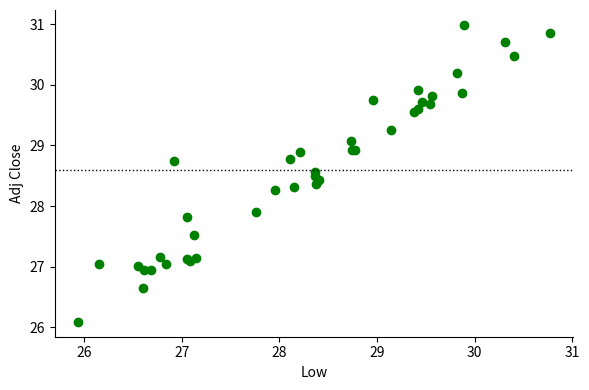

What Y value in the scatter plot is closest to 28?

27.9